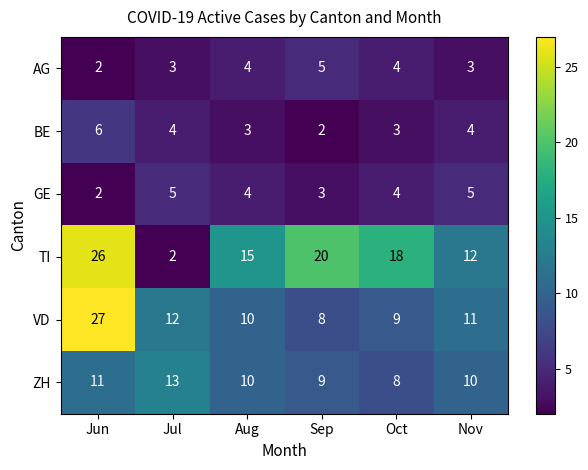

Which category has the highest value across all series?

Jun